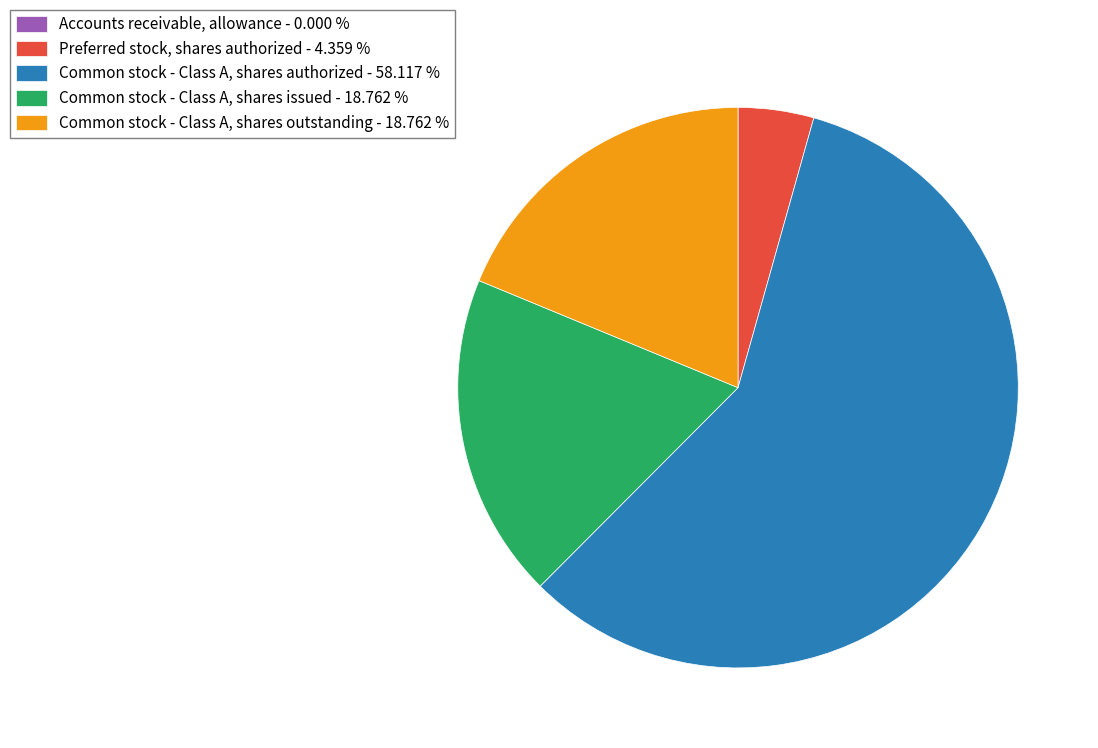

Which category has the biggest portion of the pie?

Common stock - Class A, shares authorized - 58.117 %